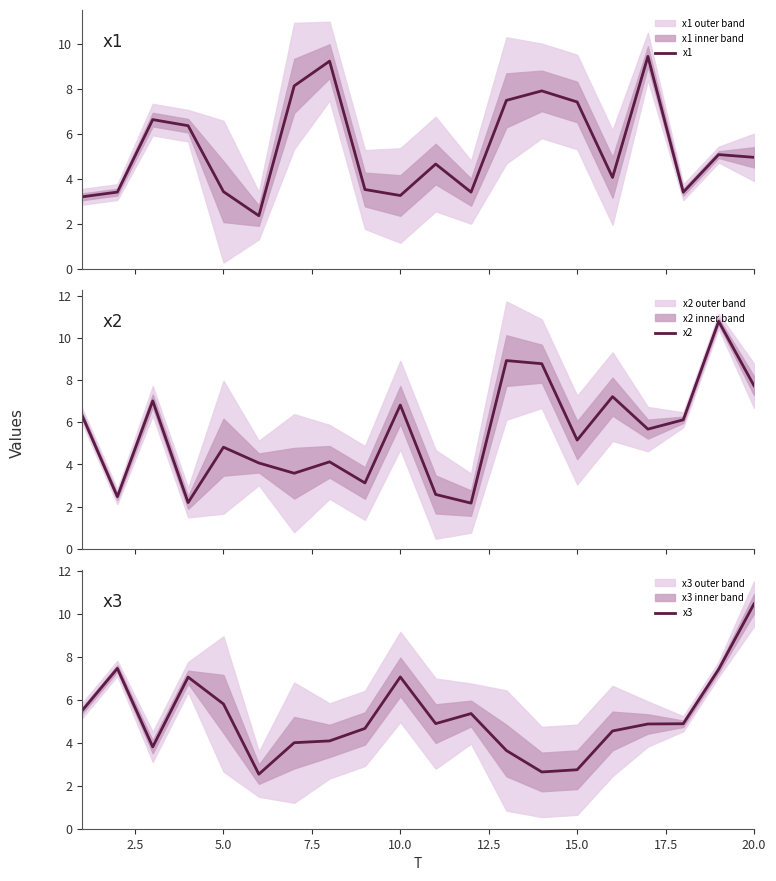

What is the value of the x1 point at the 13th from the left?

7.5